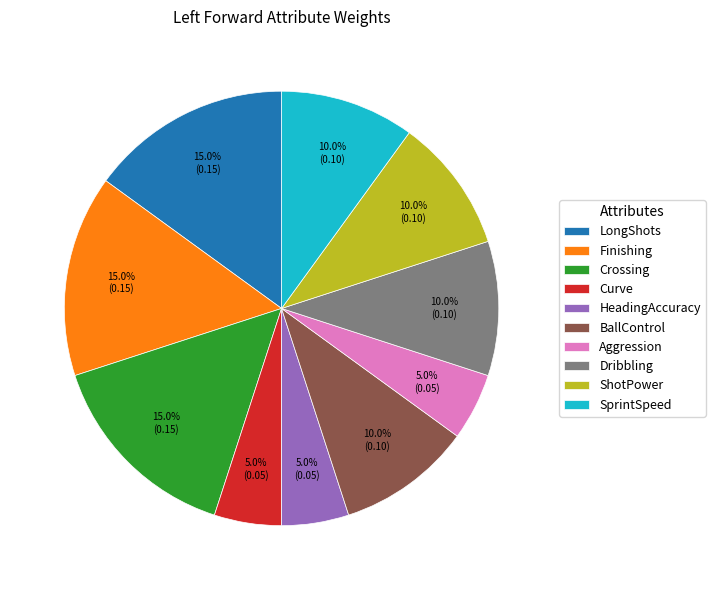

What portion of the pie excludes Curve?

95.0%